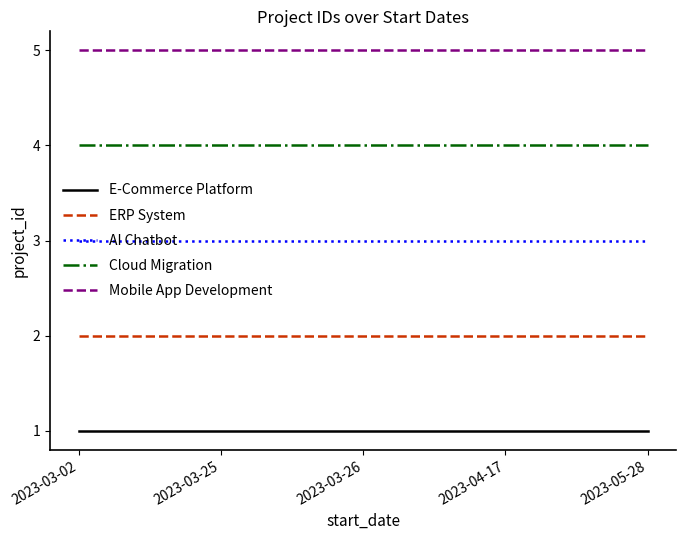

True or false: Cloud Migration and AI Chatbot cross at least once.

False